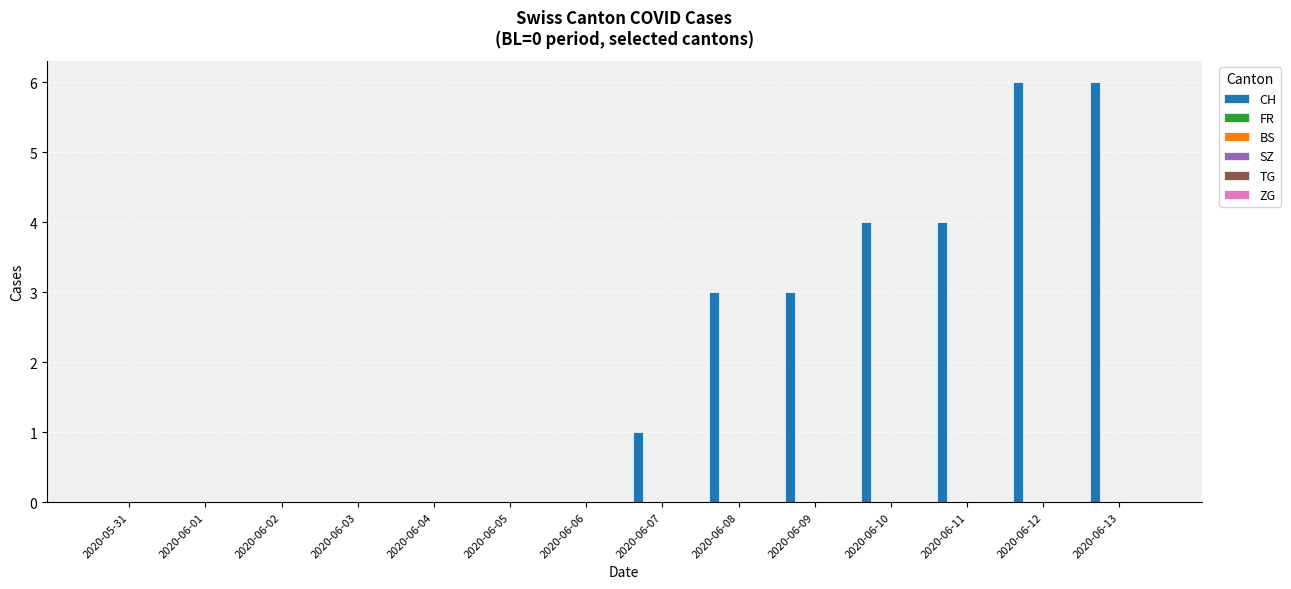

How many distinct data groups are displayed?

1